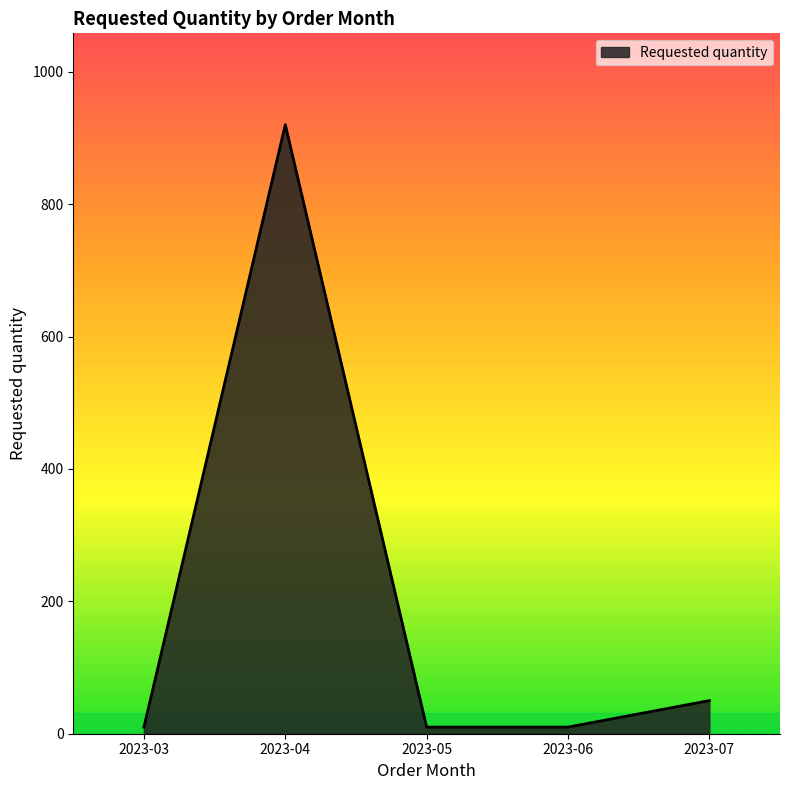

What is the change in value from 2023-04 to 2023-07?

-870